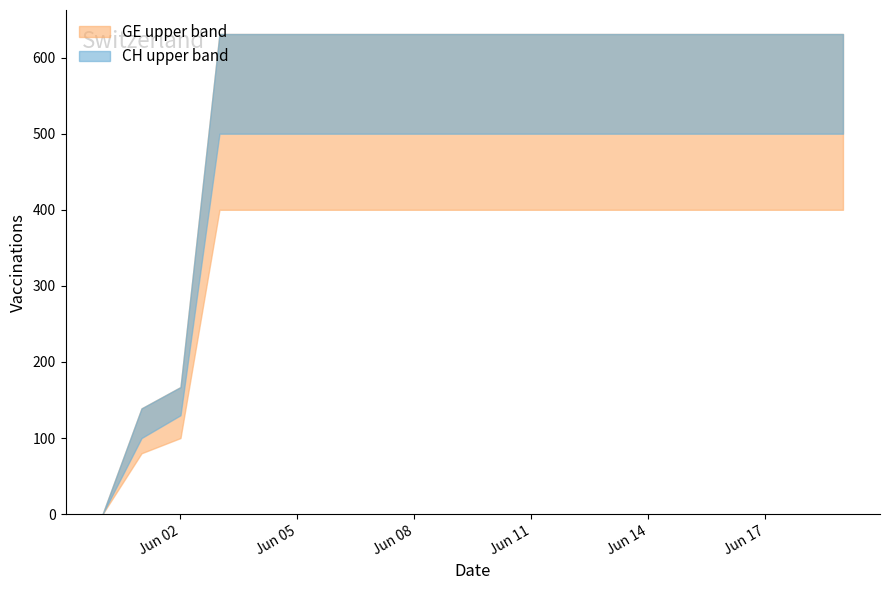

True or false: CH and GE cross at least once.

False